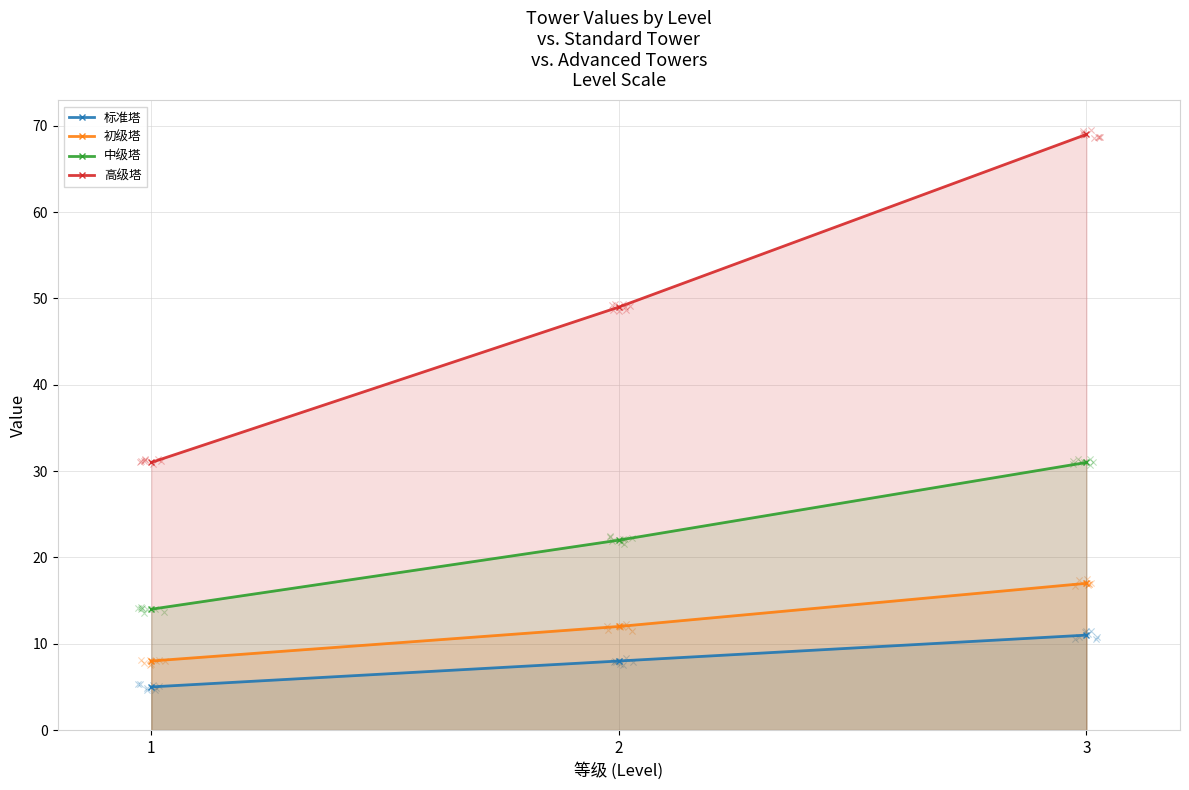

Which series reaches the minimum Y coordinate?

标准塔